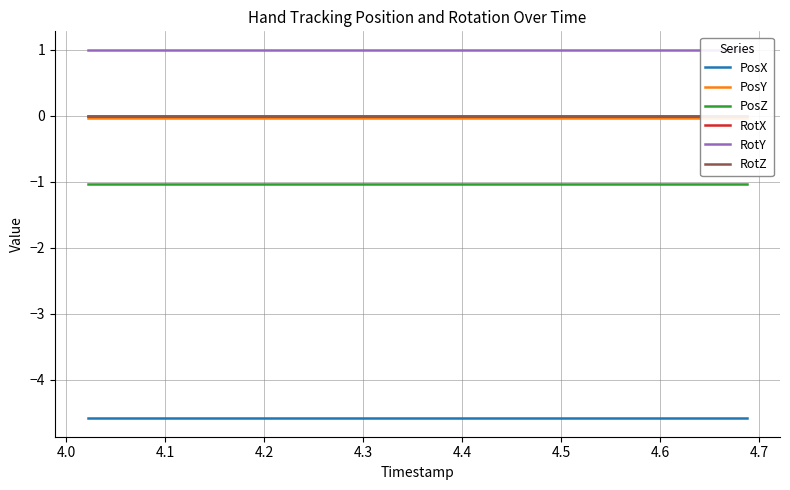

True or false: PosY and RotY intersect in this chart.

False